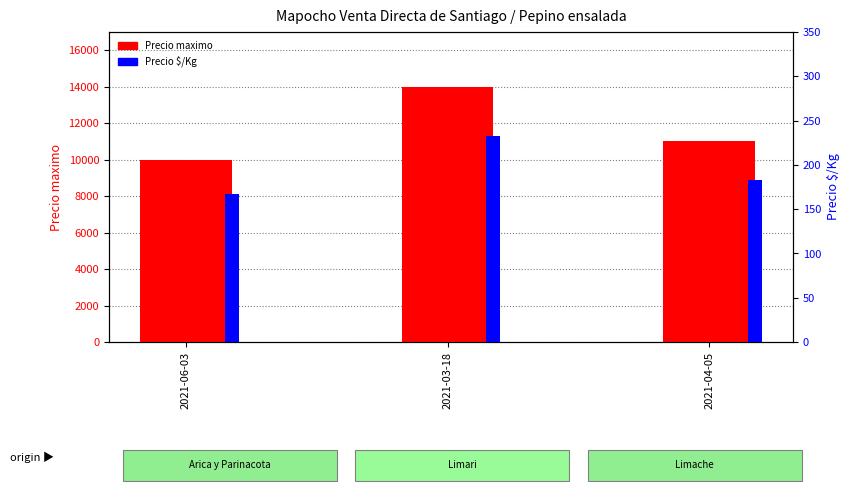

What are all the series names shown in the legend?

Precio maximo, Precio $/Kg